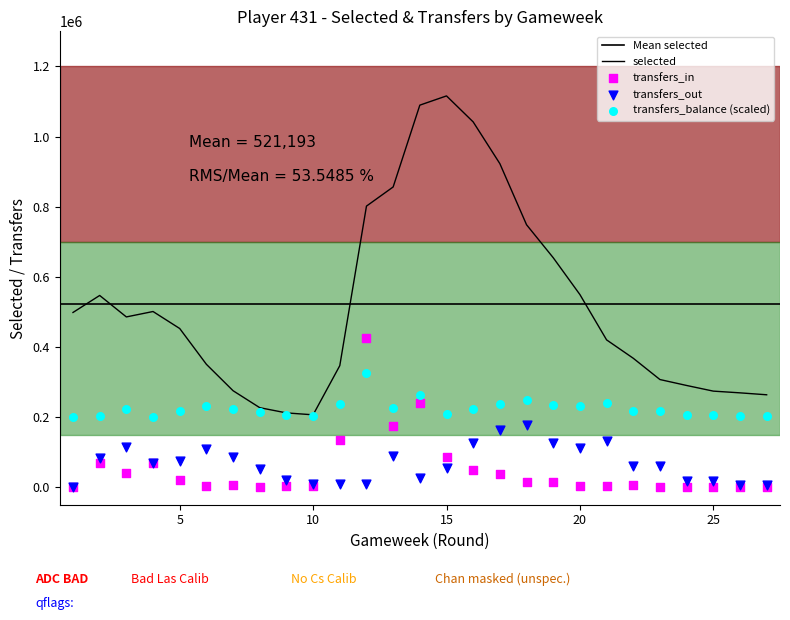

Is the value of transfers_in at 16 greater than the value of transfers_out at 2?

No